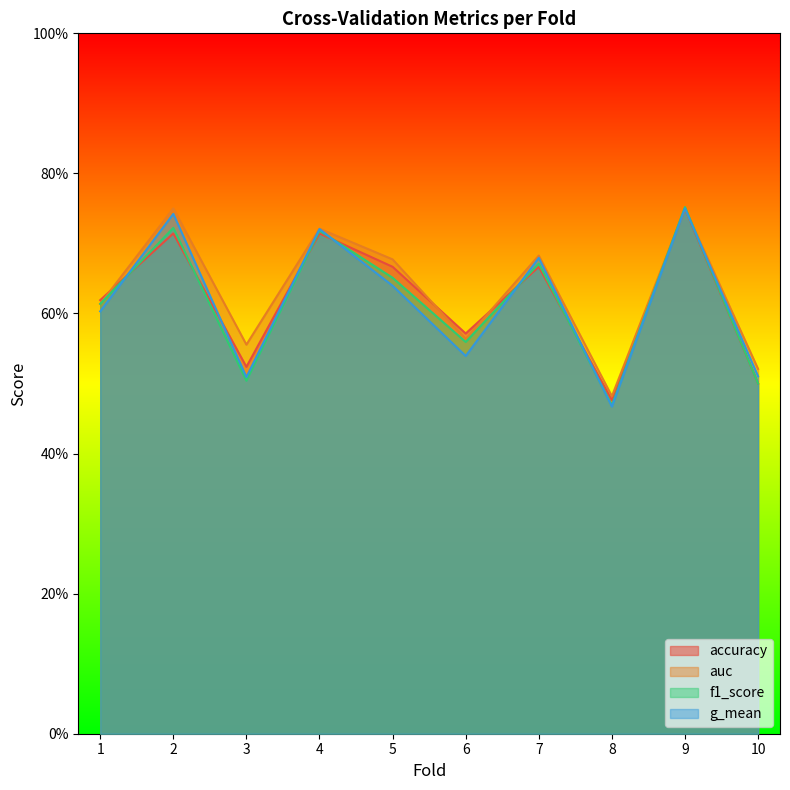

At 2, list the series in order from smallest to largest.

accuracy, f1_score, g_mean, auc